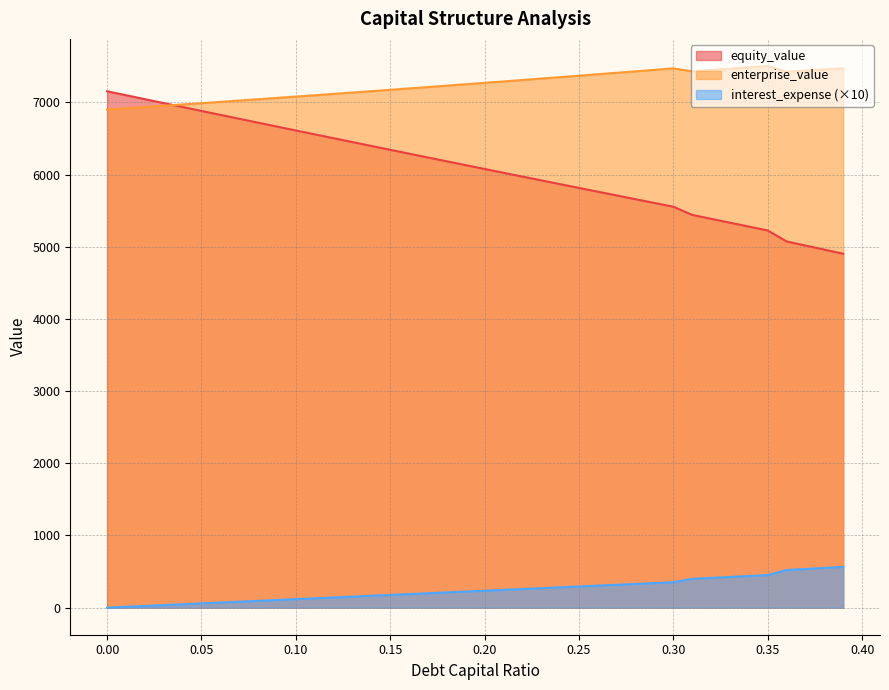

True or false: enterprise_value has a value of 12302.7 at 0.07.

False